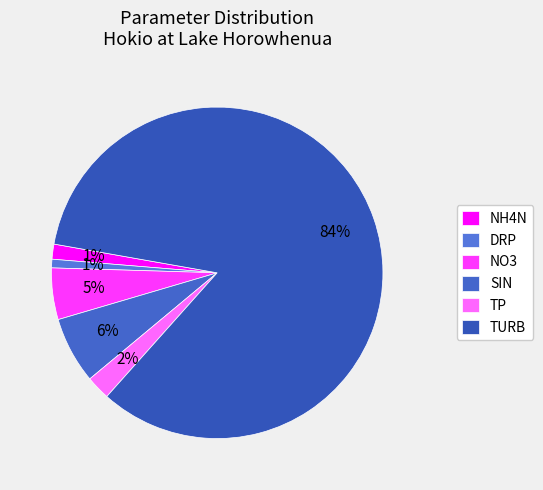

How many slices are in this pie chart?

6